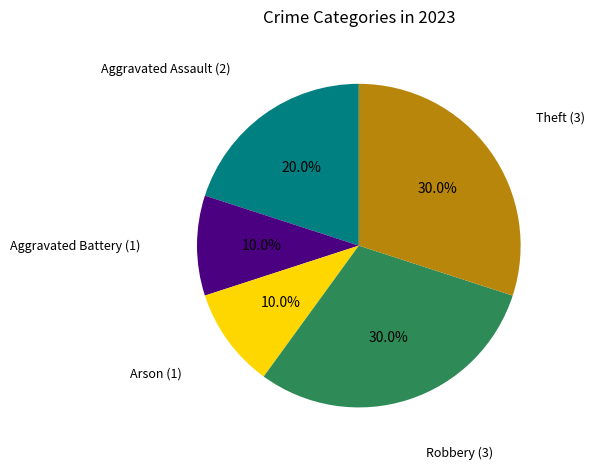

To the nearest percent, what portion does Aggravated Assault represent?

20%